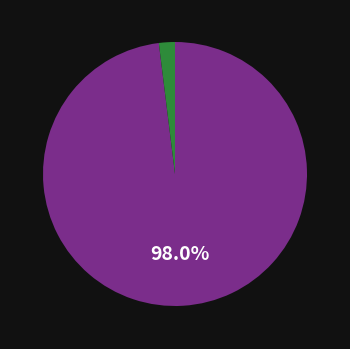

Does any single category account for the majority?

Yes